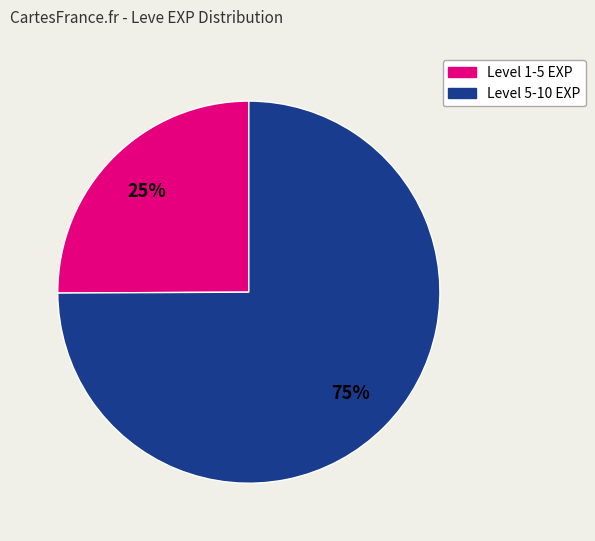

Is there any slice that represents more than half of the pie?

Yes